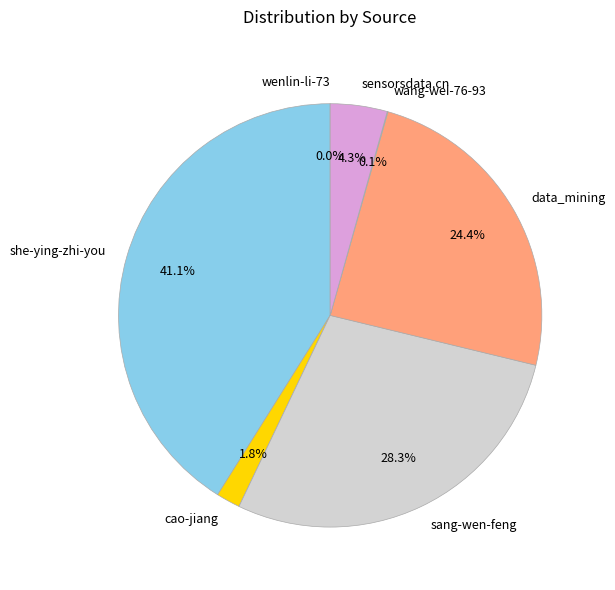

Do sensorsdata.cn and sang-wen-feng together represent more than half of the pie?

No